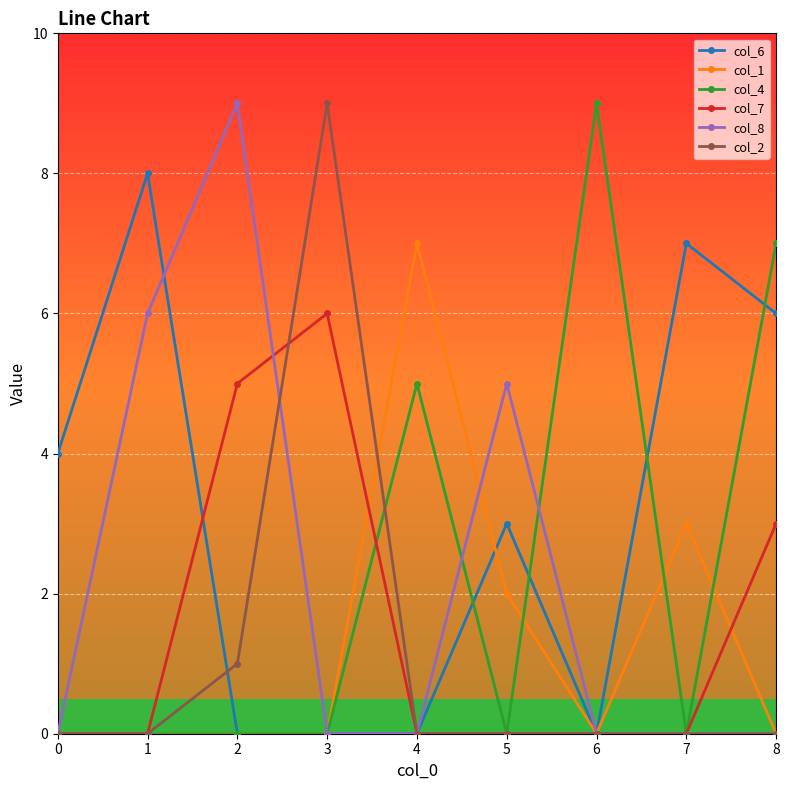

How many lines are shown in the chart?

6